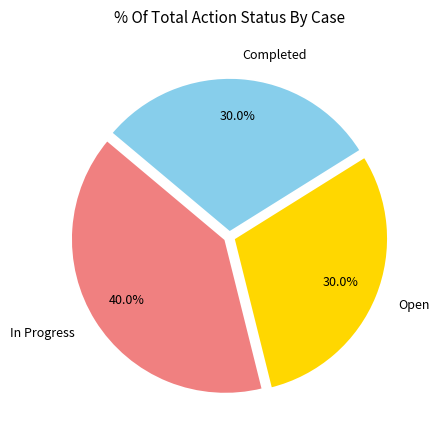

How many slices are in this pie chart?

3